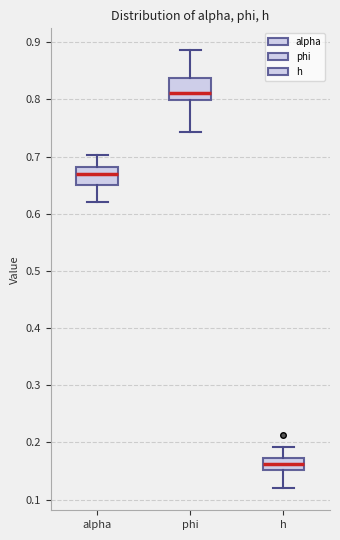

Where does the upper whisker of the box for h end on the y-axis? The values are not printed on the chart, so give them approximately, as read against the axis.

0.19